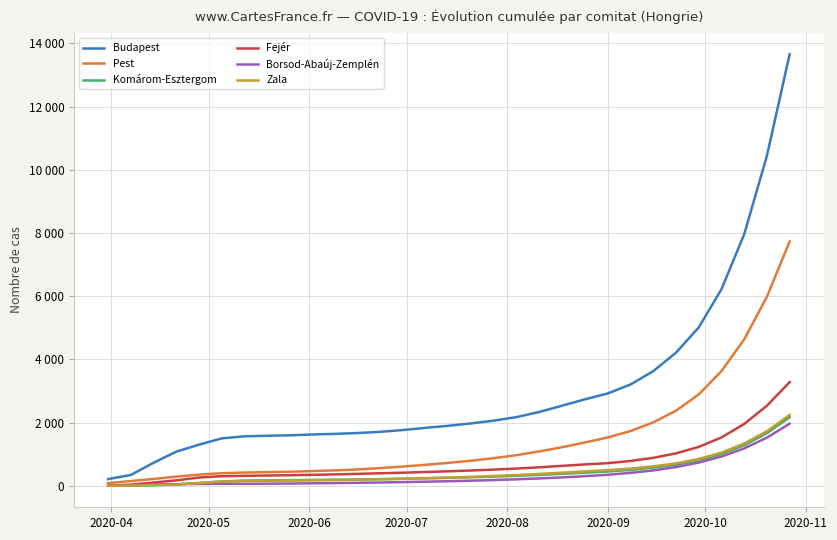

What are all the series names shown in the legend?

Budapest, Pest, Komárom-Esztergom, Fejér, Borsod-Abaúj-Zemplén, Zala